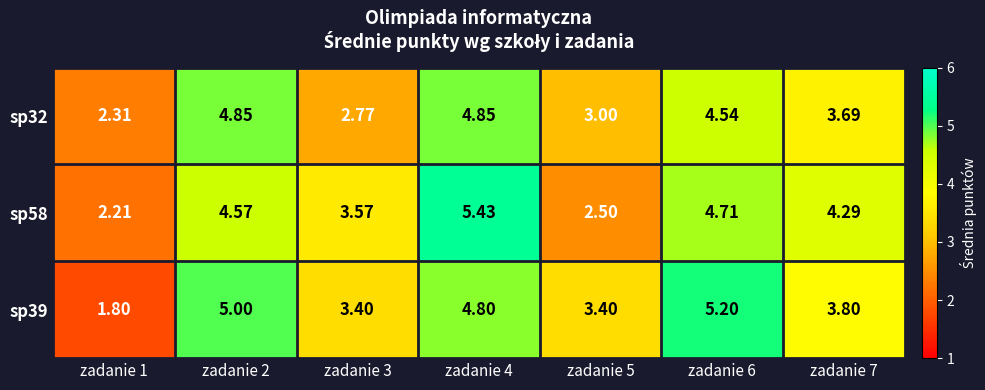

Is the value of sp39 at zadanie 3 greater than the value of sp32 at zadanie 2?

No